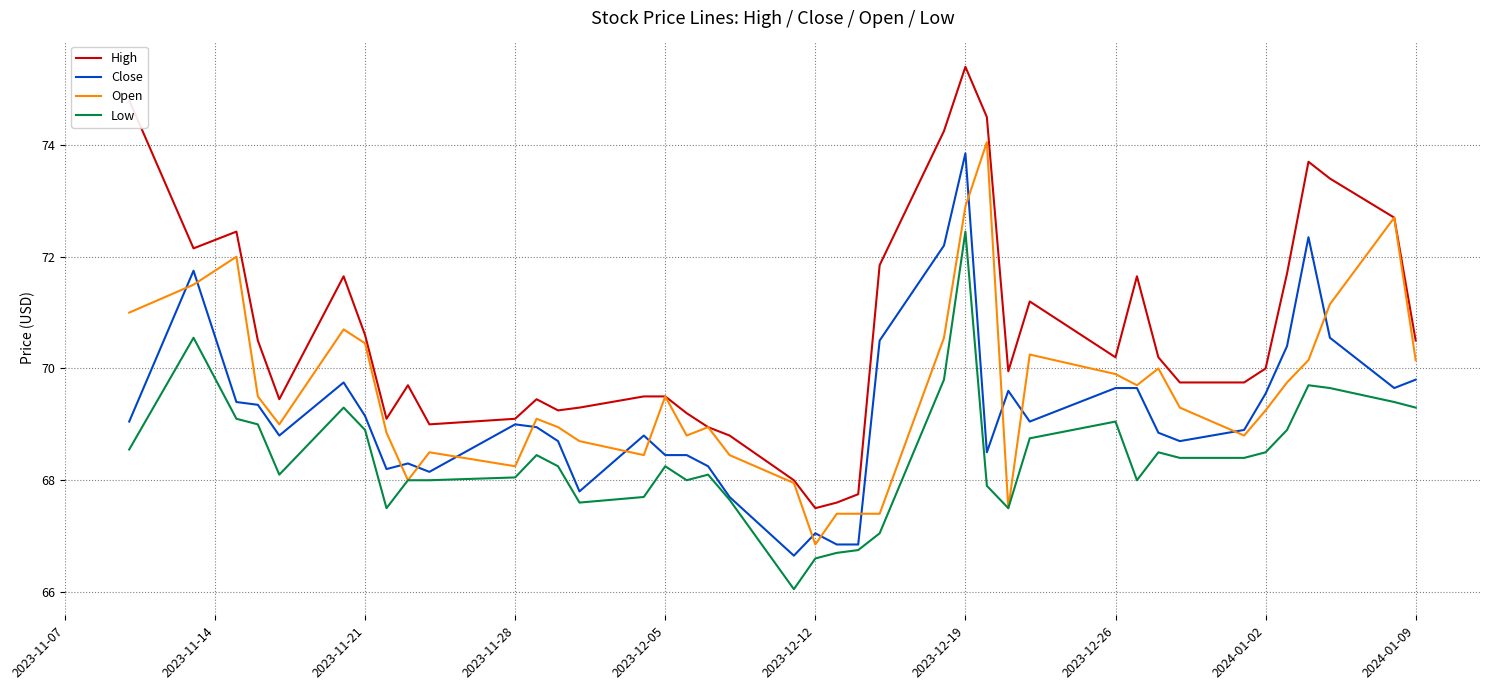

List the series in order of their overall mean, lowest first.

Low, Close, Open, High